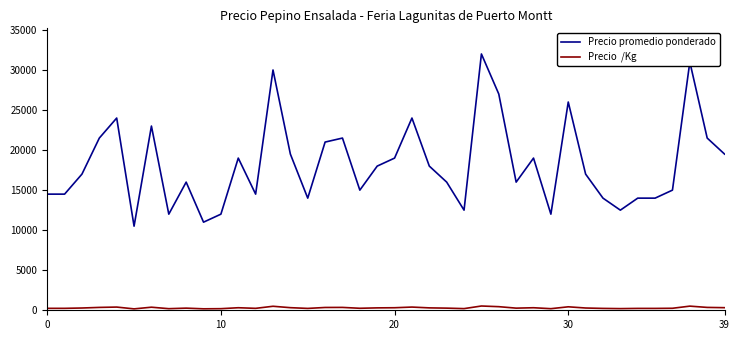

What is the greatest value displayed?

32000